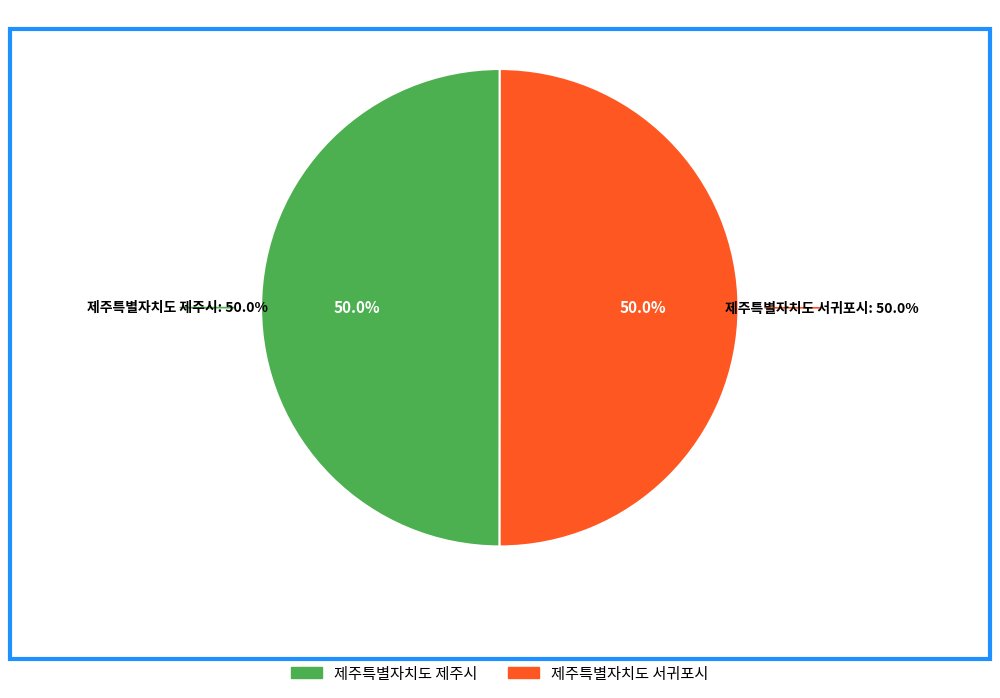

Between 제주특별자치도 제주시 and 제주특별자치도 서귀포시, which is larger?

제주특별자치도 서귀포시